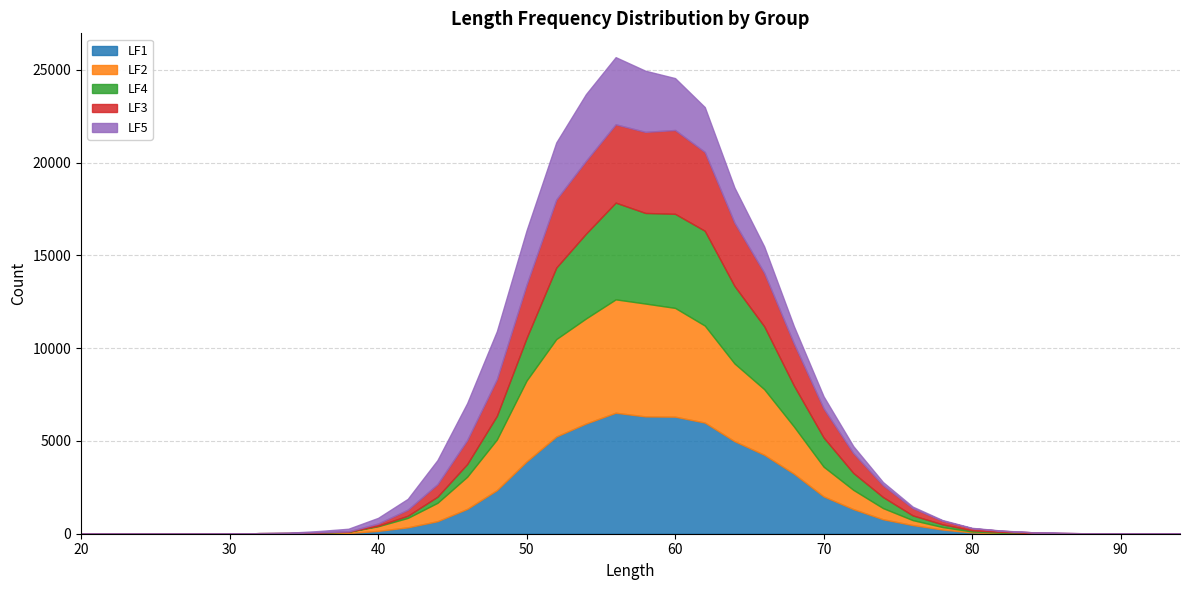

What are all the series names shown in the legend?

LF1, LF2, LF4, LF3, LF5